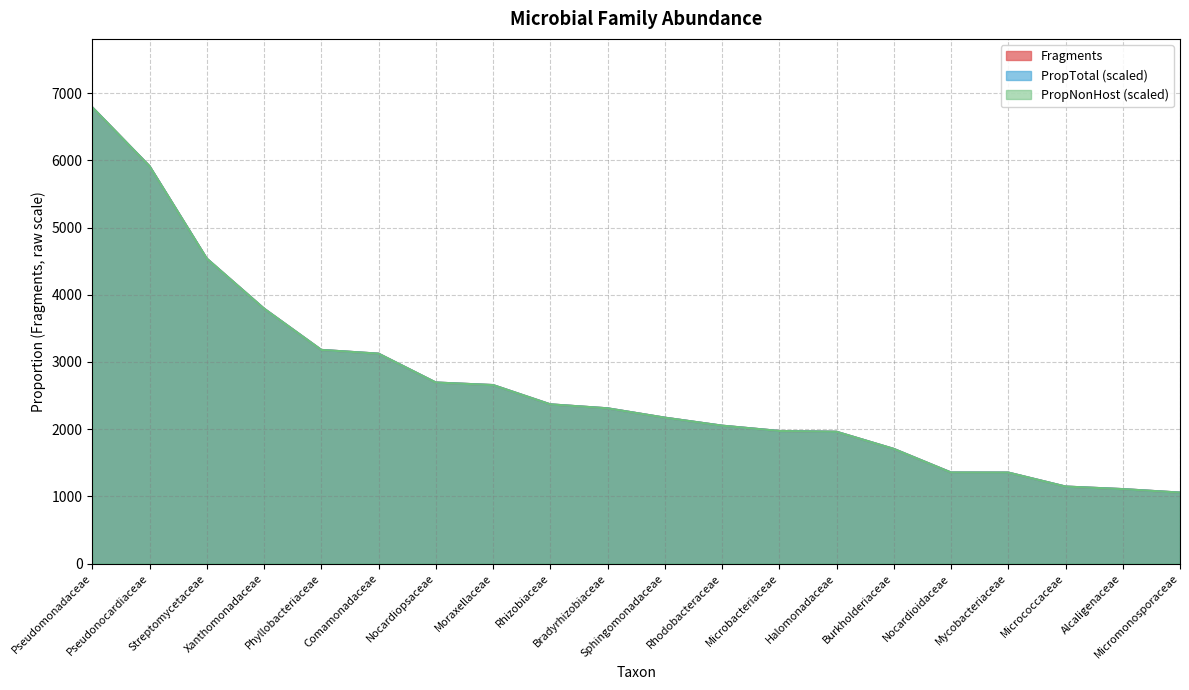

True or false: Fragments and PropTotal intersect in this chart.

False